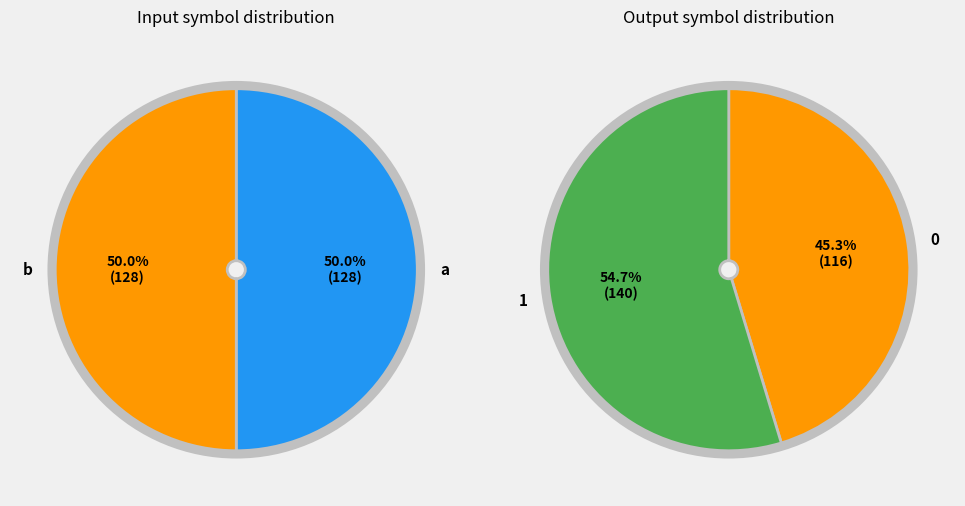

Count the number of slices in the pie.

4